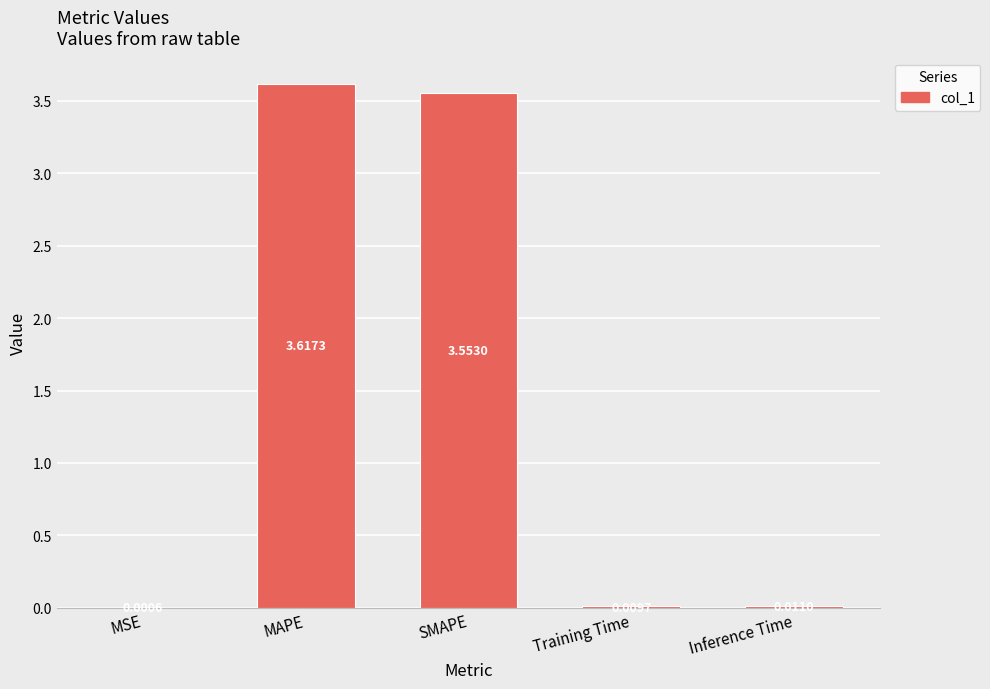

Are the bars grouped side by side (vs. stacked)?

No